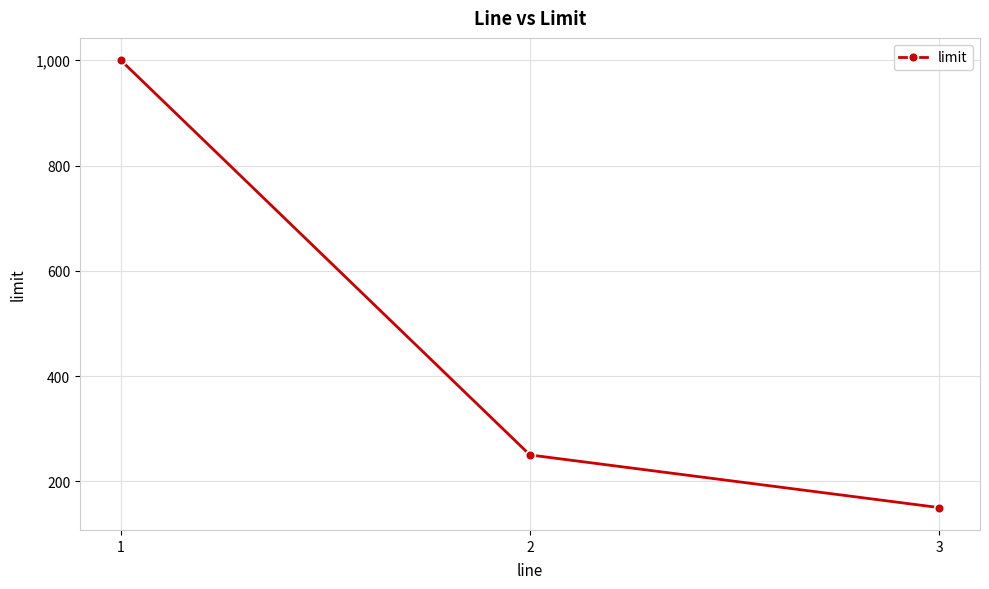

Does the chart display data point markers on the line(s)?

Yes